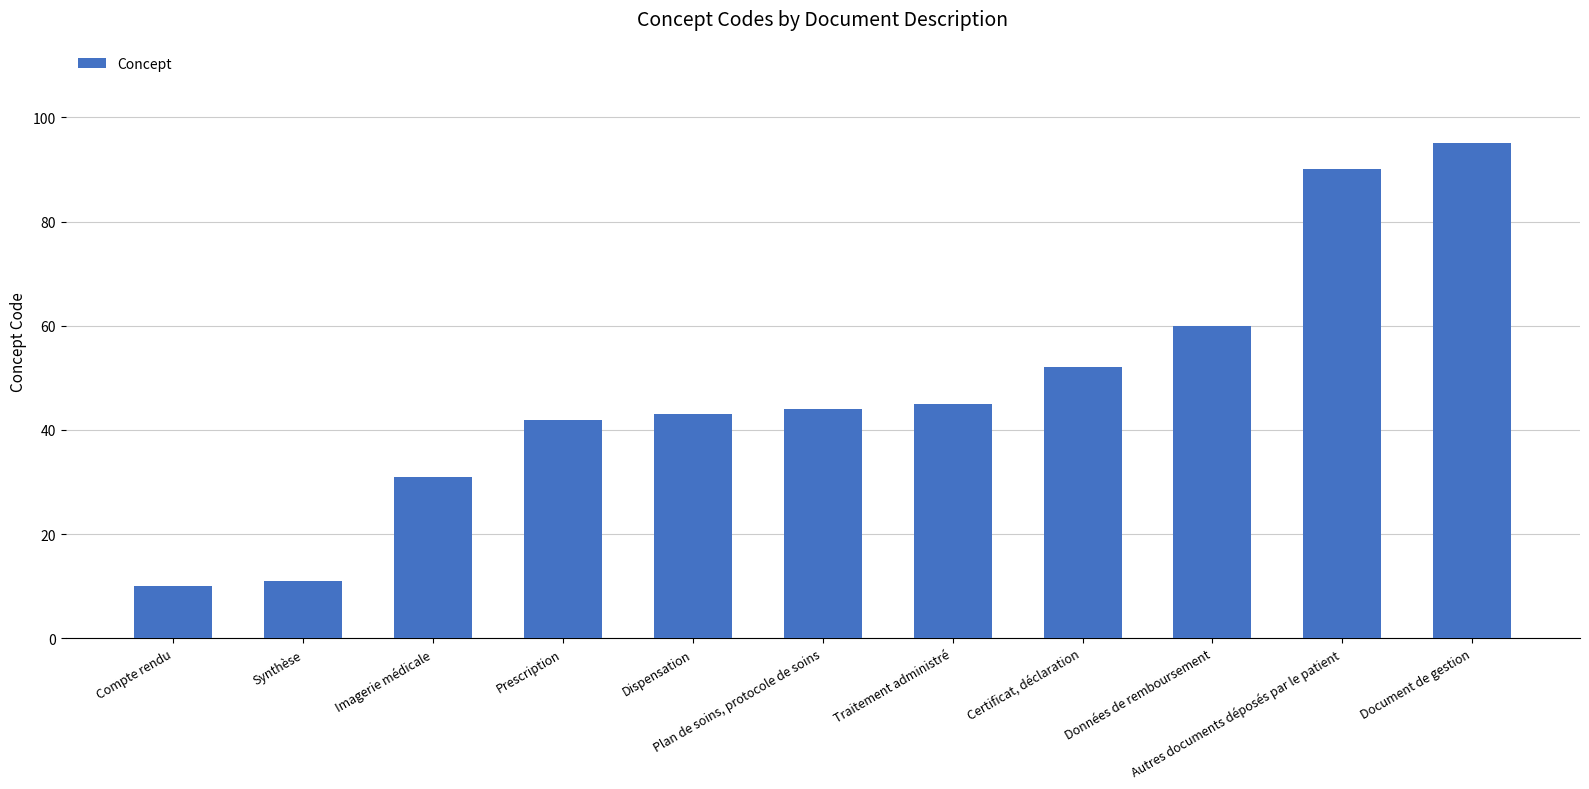

Rank the categories by value from highest to lowest.

Document de gestion, Autres documents déposés par le patient, Données de remboursement, Certificat, déclaration, Traitement administré, Plan de soins, protocole de soins, Dispensation, Prescription, Imagerie médicale, Synthèse, Compte rendu